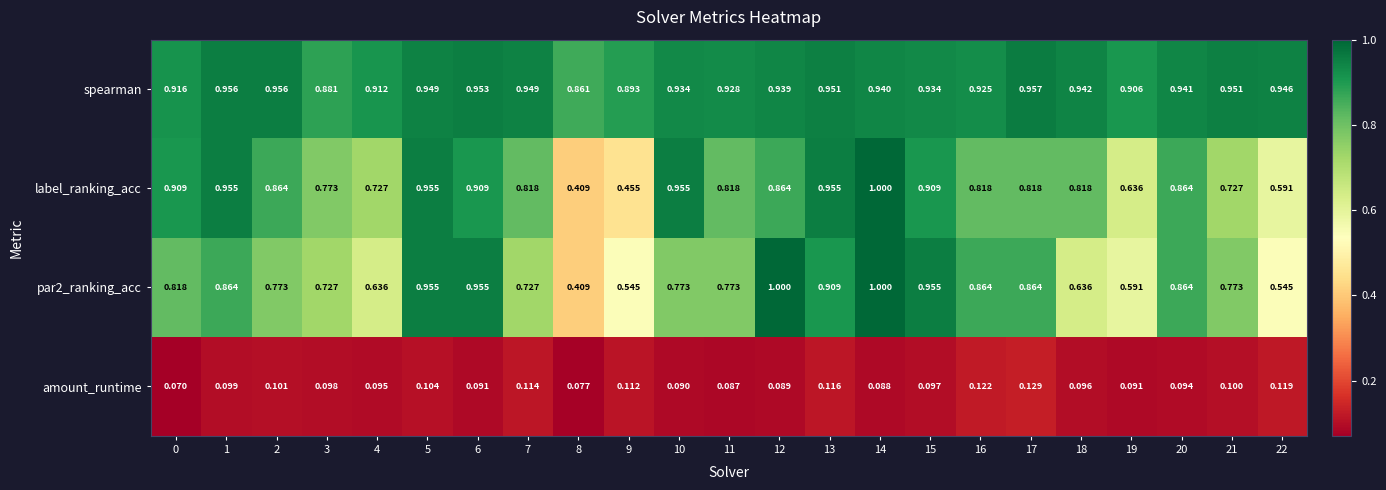

At how many categories does at least one series exceed 0?

23